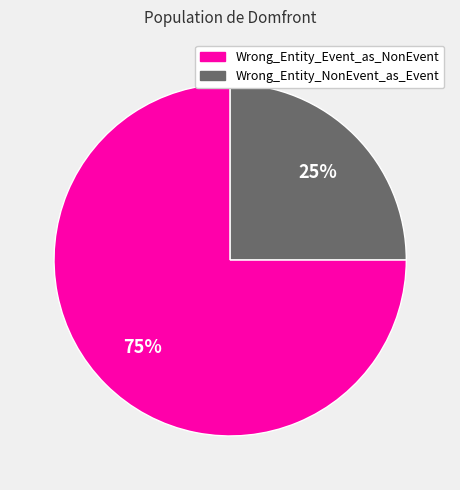

Count the number of slices in the pie.

2